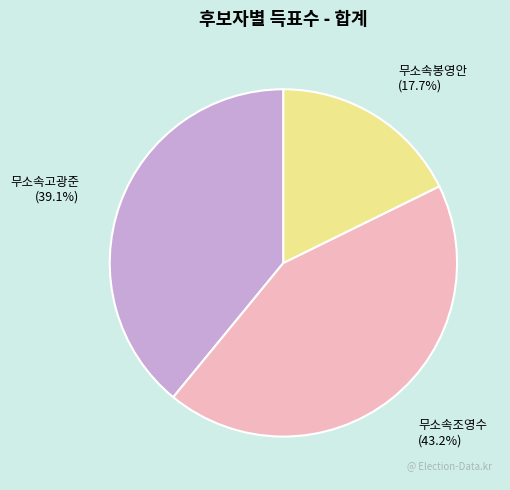

Rank the categories by value from lowest to highest.

무소속봉영안, 무소속고광준, 무소속조영수